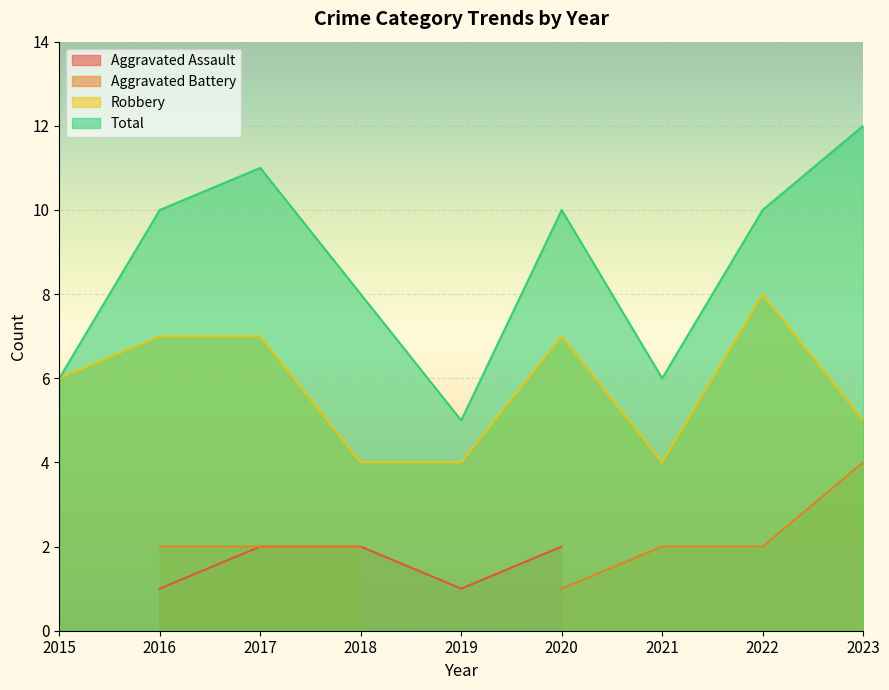

Read the Total value at 2017.

11